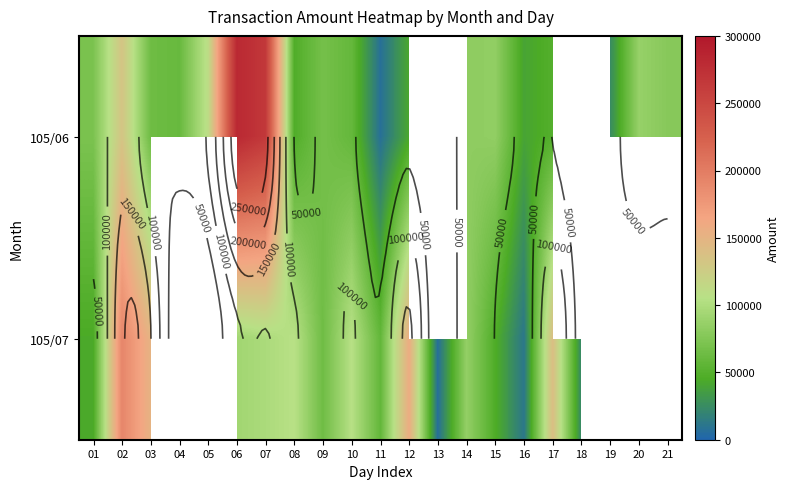

What is the total value across all series at 01?

115710.0